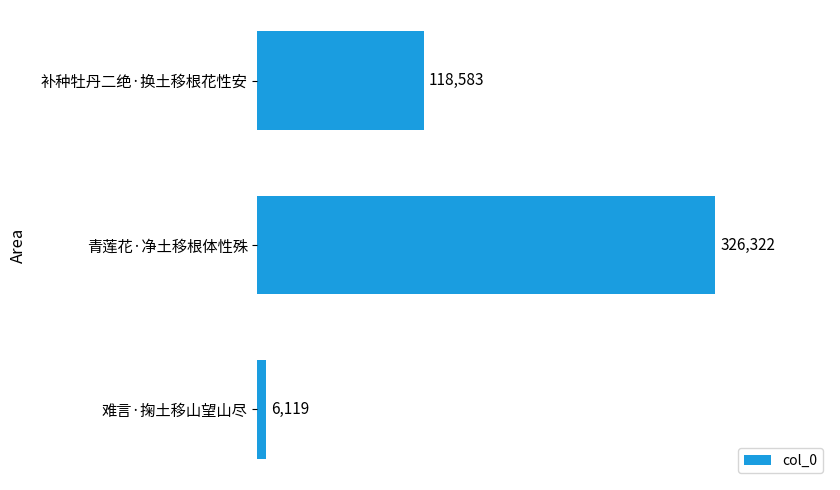

Count the values in the range 6119 to 326322.

3